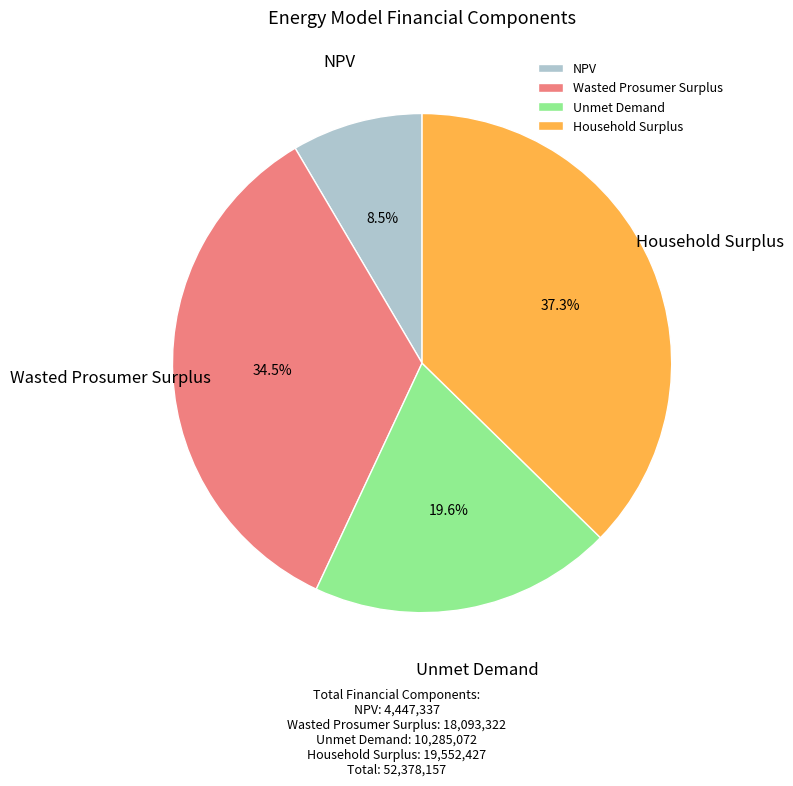

To the nearest percent, what is the difference between the largest and smallest slice percentages?

29%